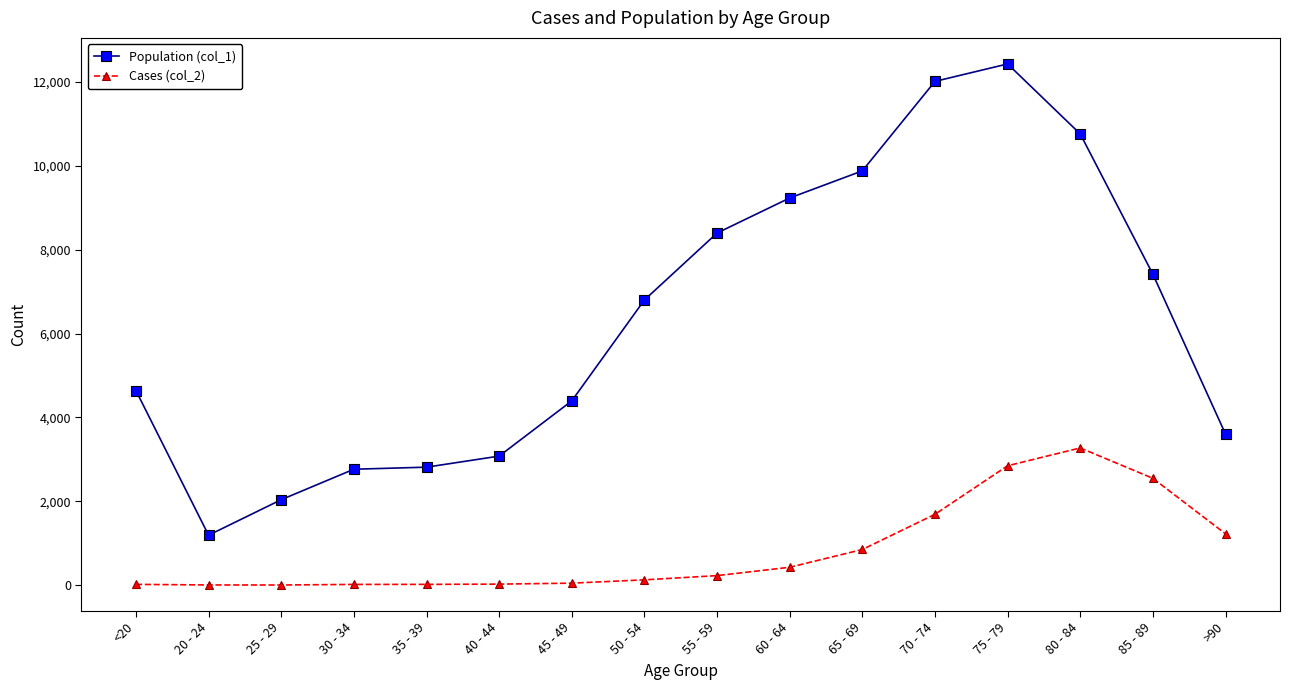

Which series has the largest range (max minus min)?

Population (col_1)